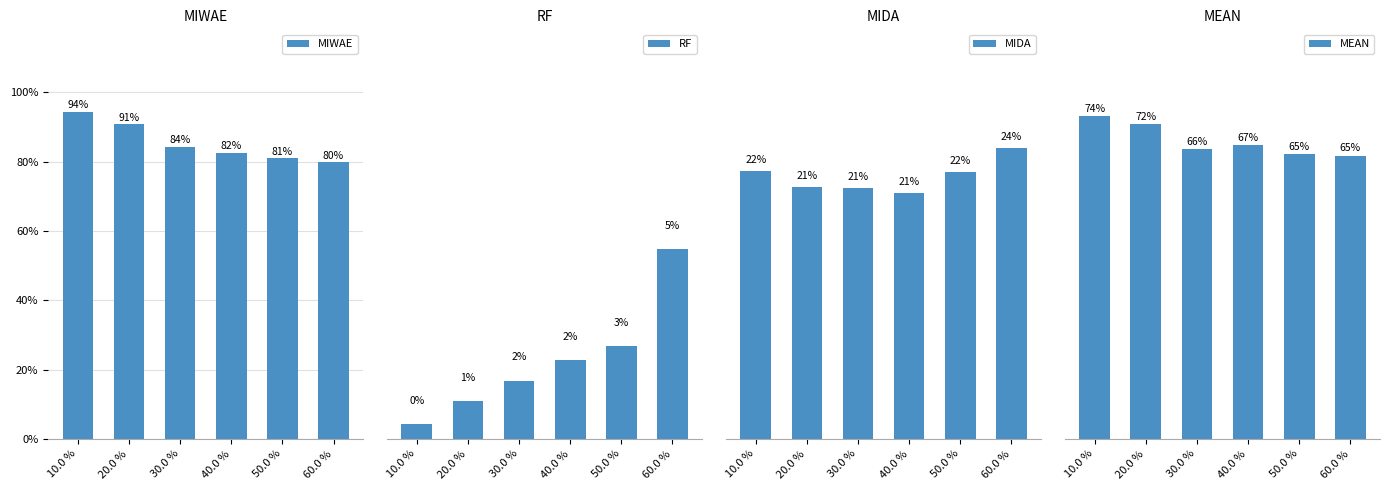

List the series in order of their peak value, lowest first.

RF, MIDA, MEAN, MIWAE